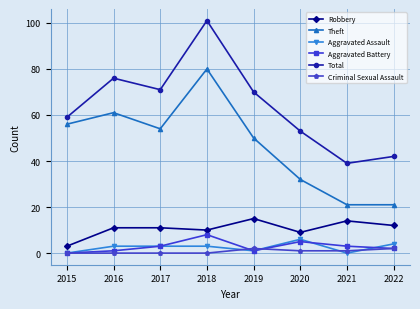

True or false: Criminal Sexual Assault and Total cross at least once.

False